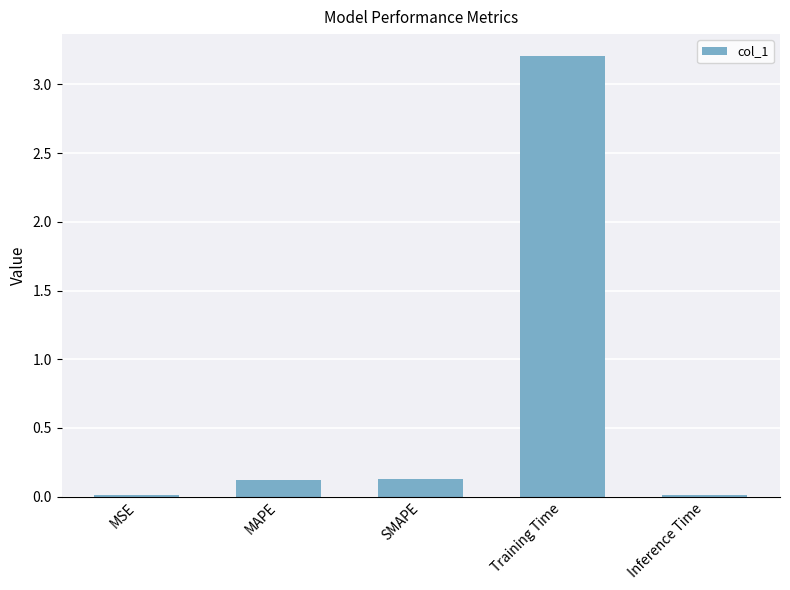

True or false: the data shows 3.2 at Training Time.

True